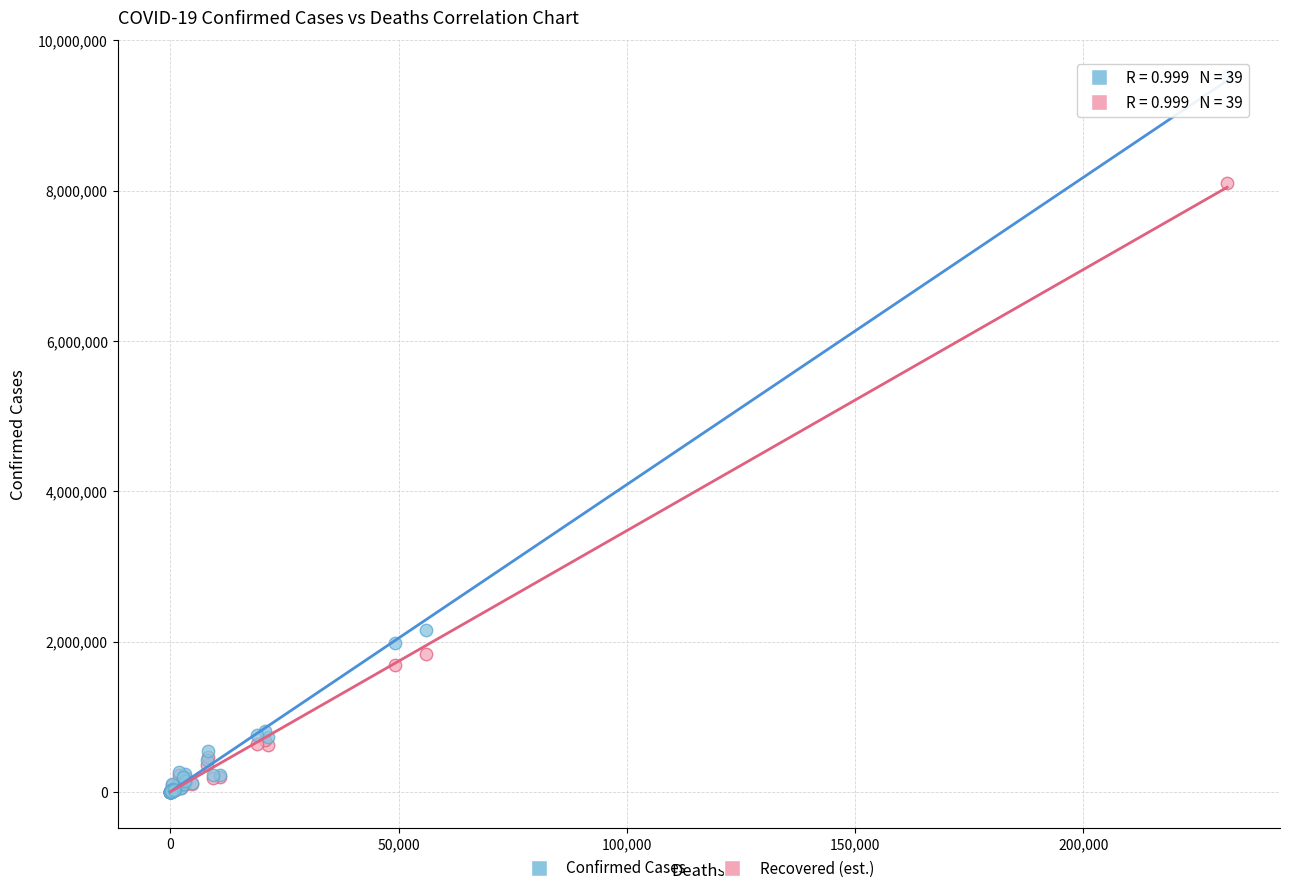

Across all series, what Y value is closest to 4762397?

2157216.0